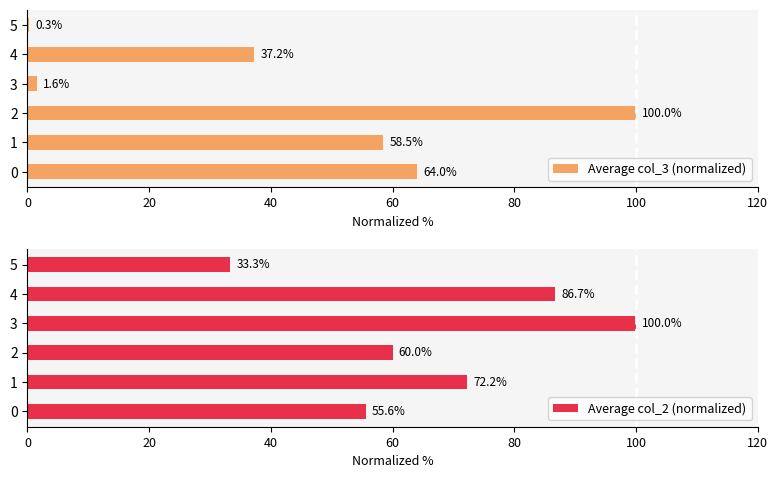

Which series has the largest total across all categories?

Average col_2 (normalized)